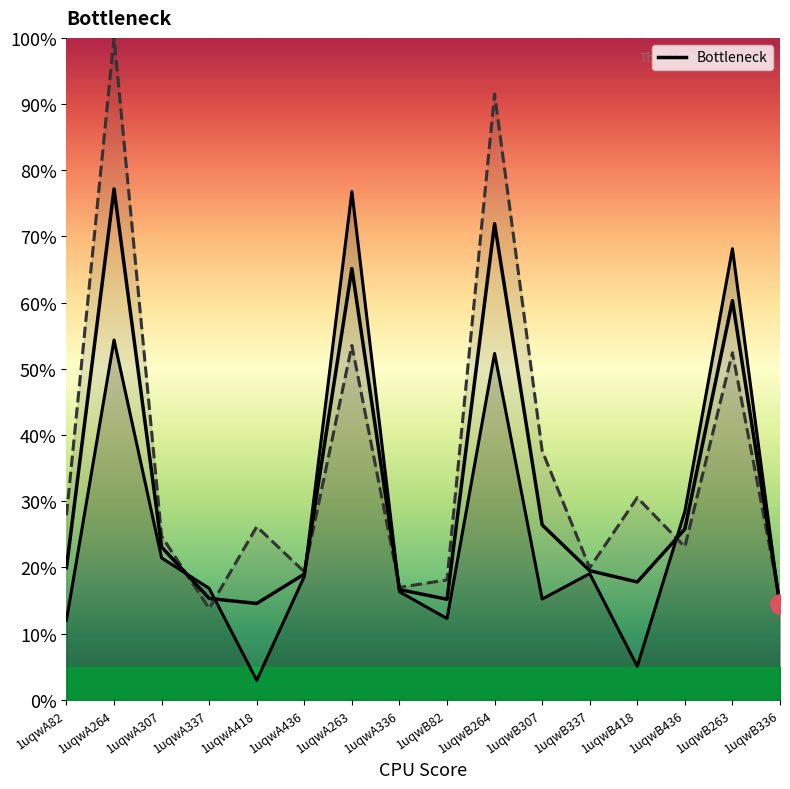

Which has a higher value, 1uqwA436 or 1uqwA336?

1uqwA436